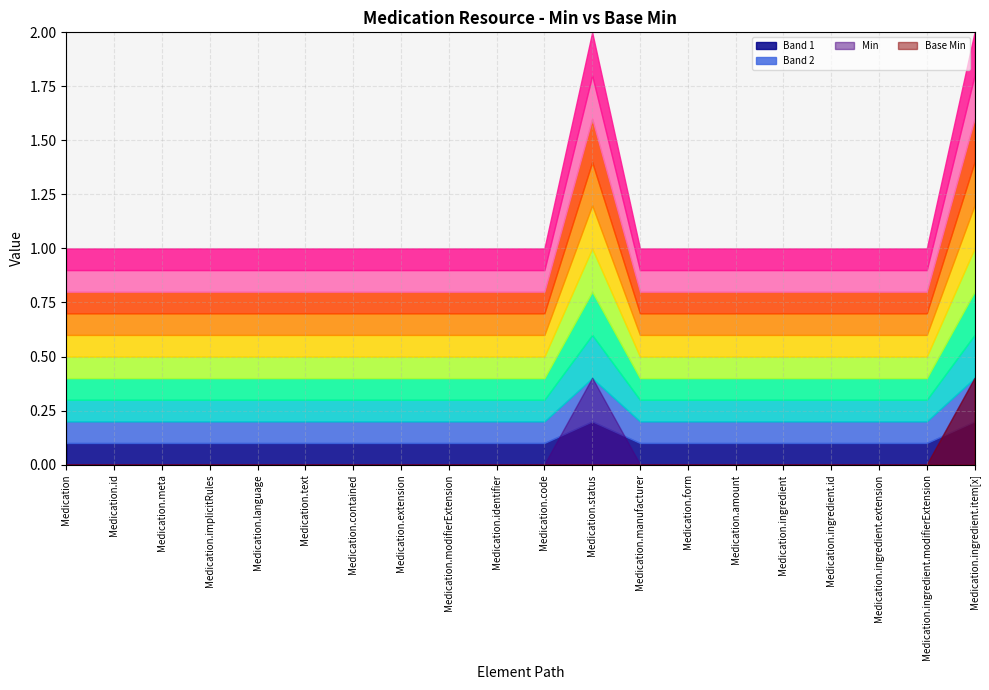

Which category has the highest value in the Base Min series?

Medication.ingredient.item[x]